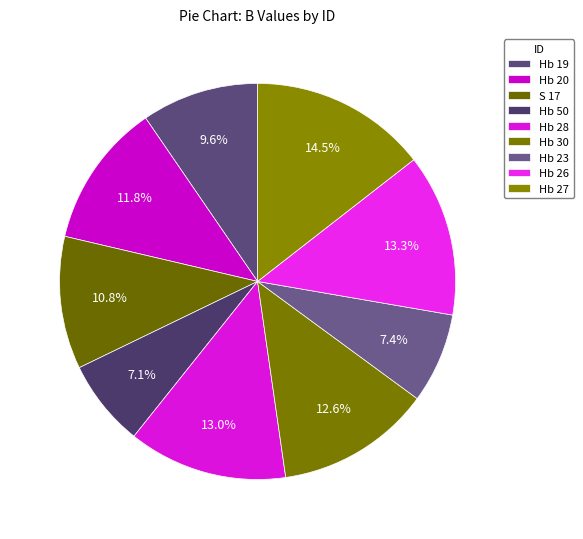

How many slices are in this pie chart?

9